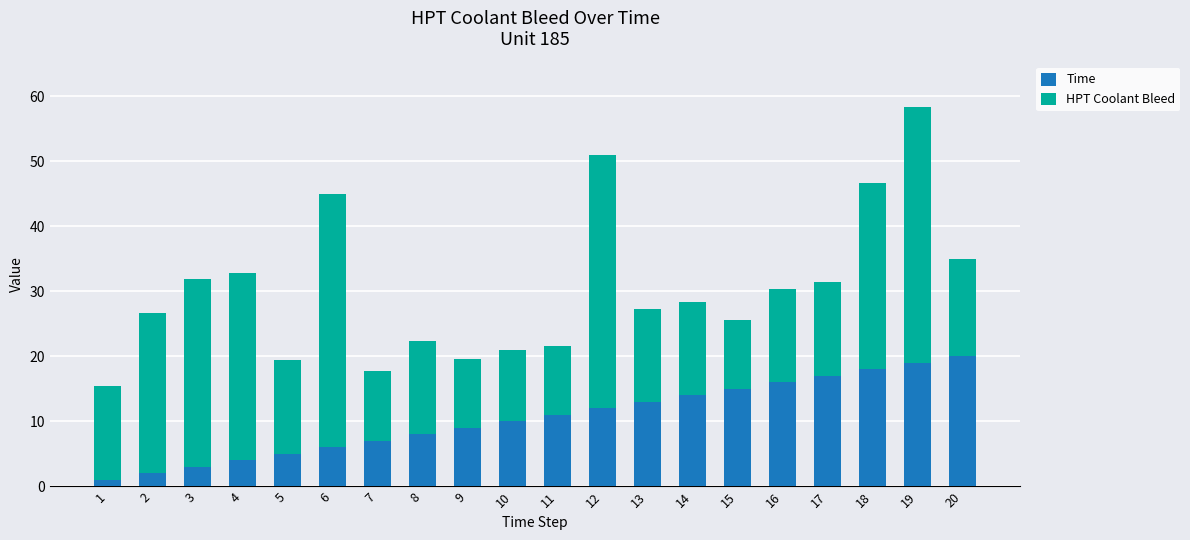

At which category is the sum across all series the highest?

19